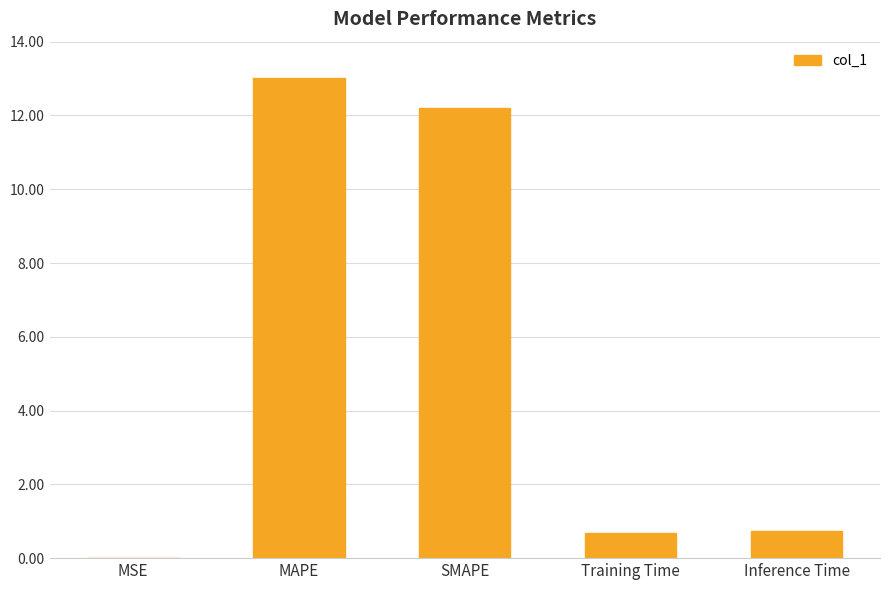

The chart shows a value of 0.0 at MSE. True or false?

True